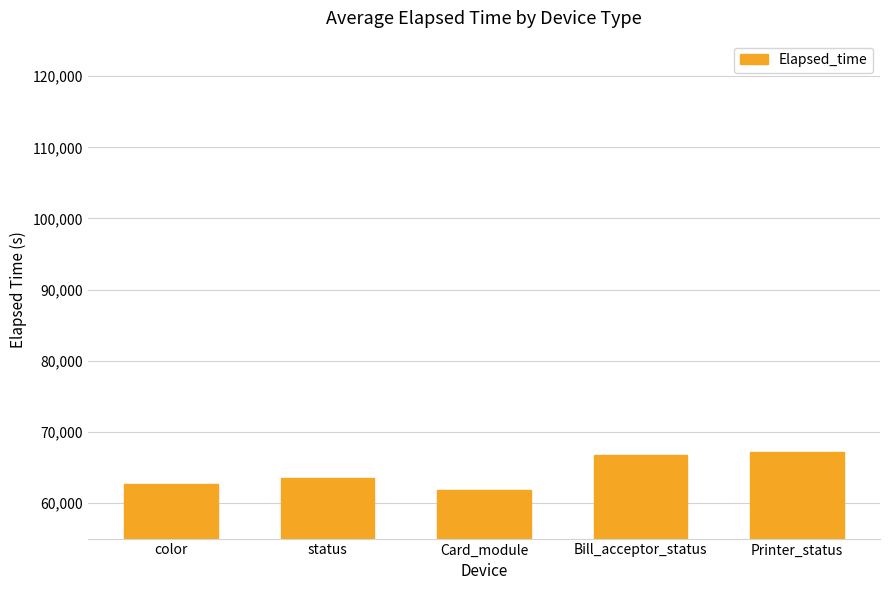

What position from the left is Printer_status?

5